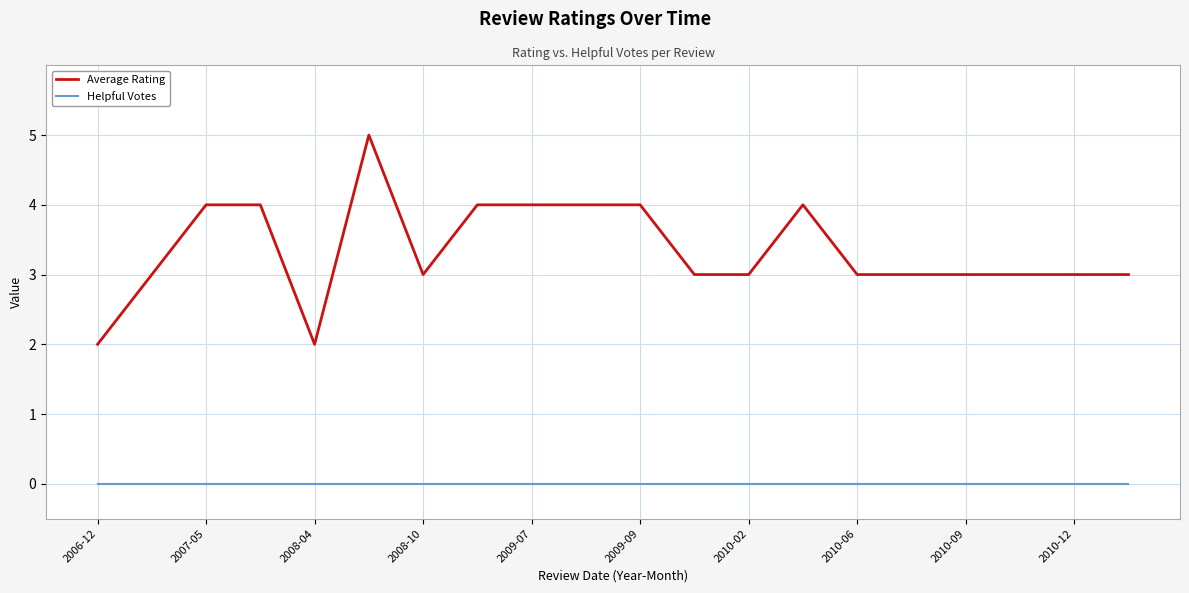

Which series has the widest spread of values?

Average Rating